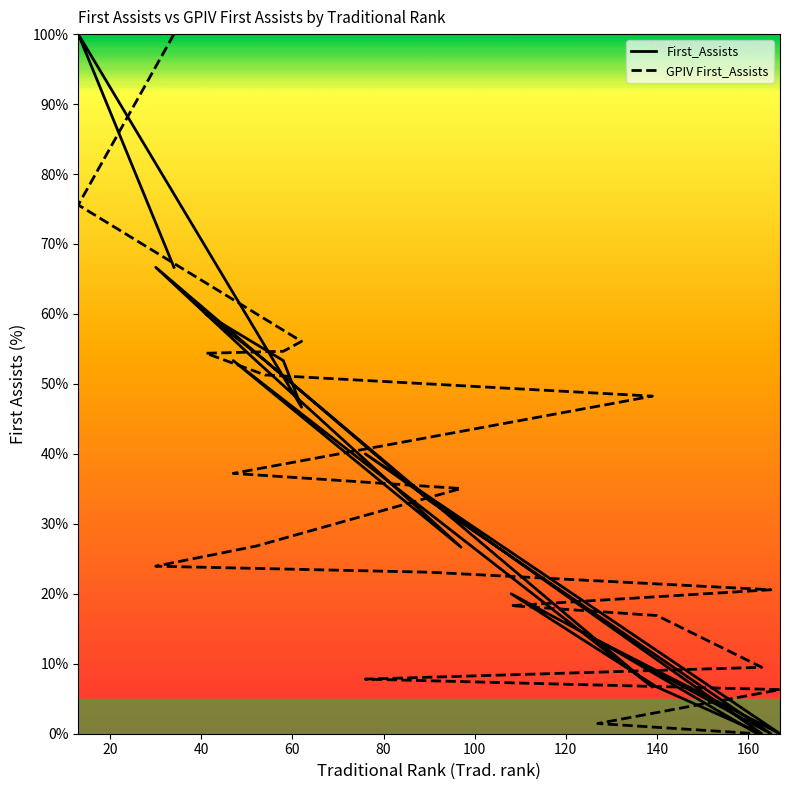

The First_Assists series shows -66.9 at 15. True or false?

False